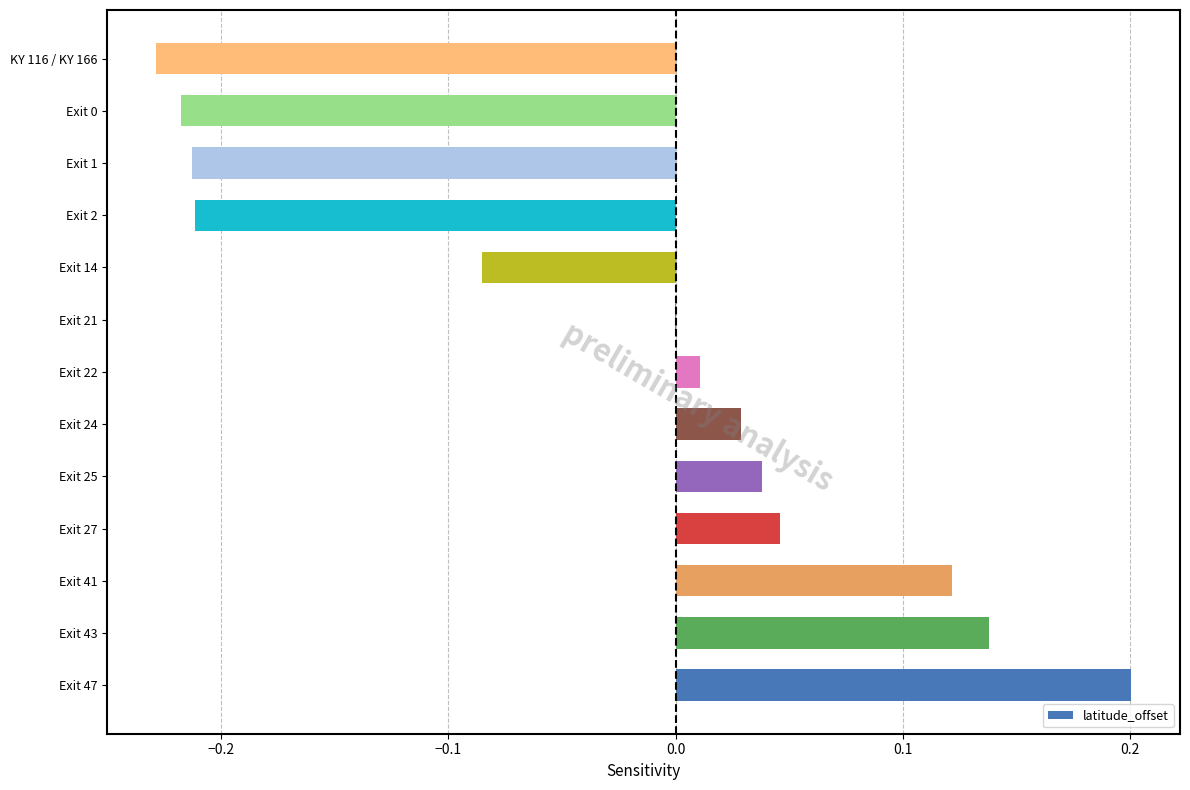

The value at Exit 25 is 0.0. True or false?

True